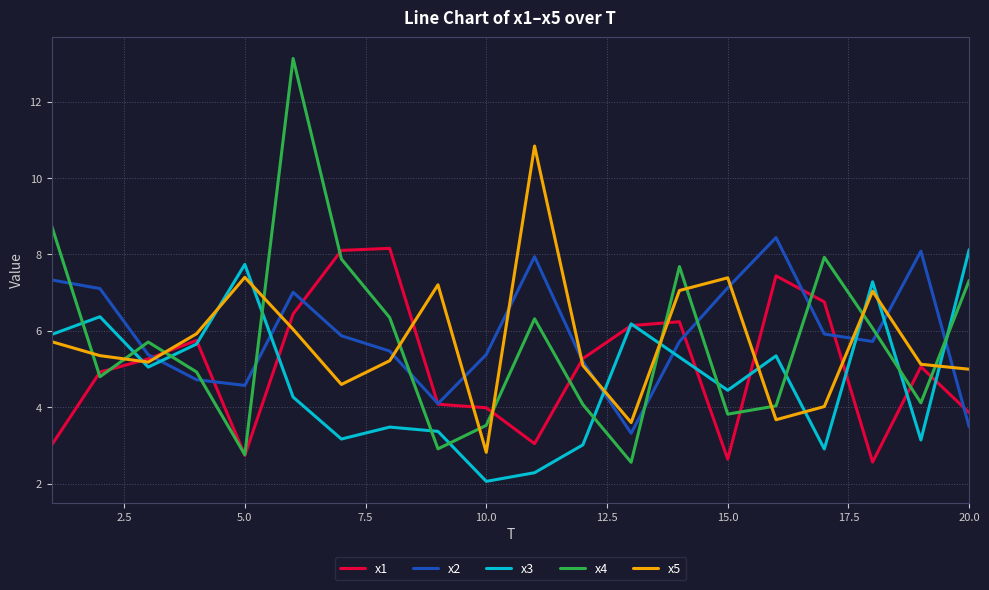

True or false: x3 and x2 intersect in this chart.

True